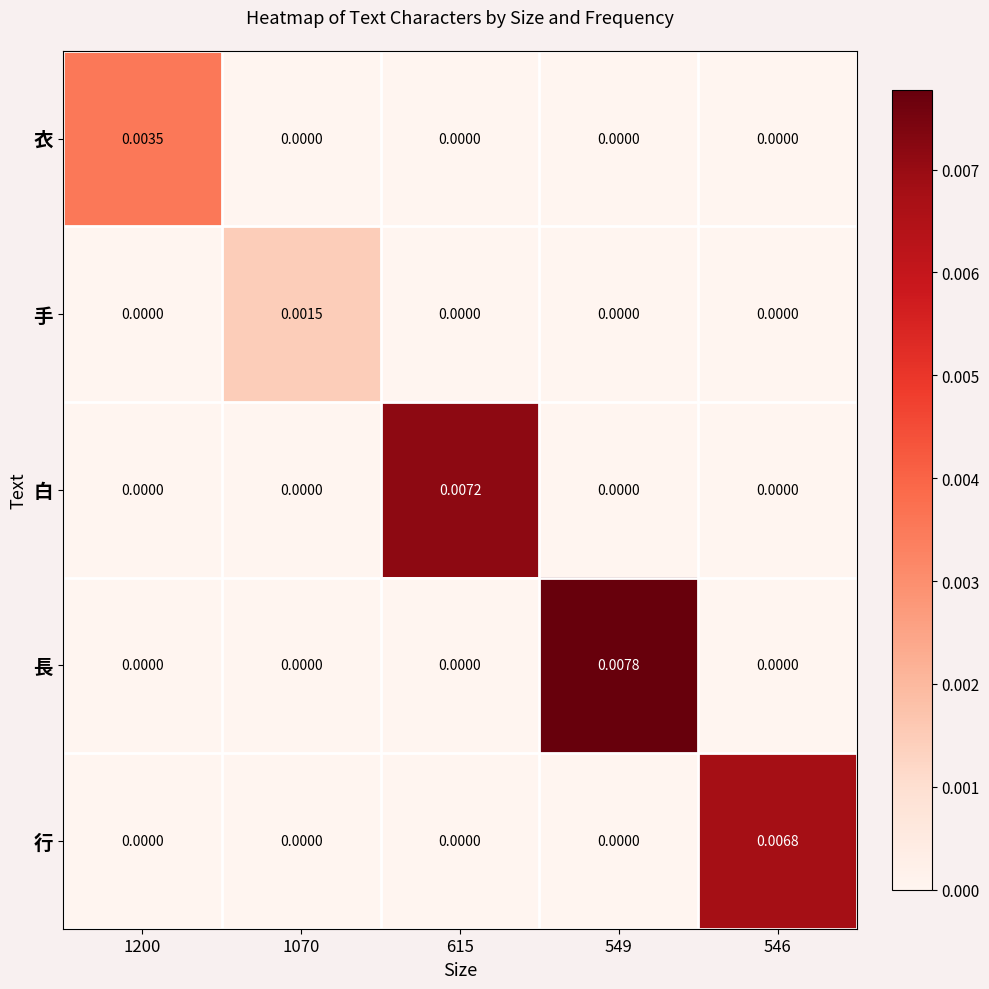

Which series has the widest spread of values?

長